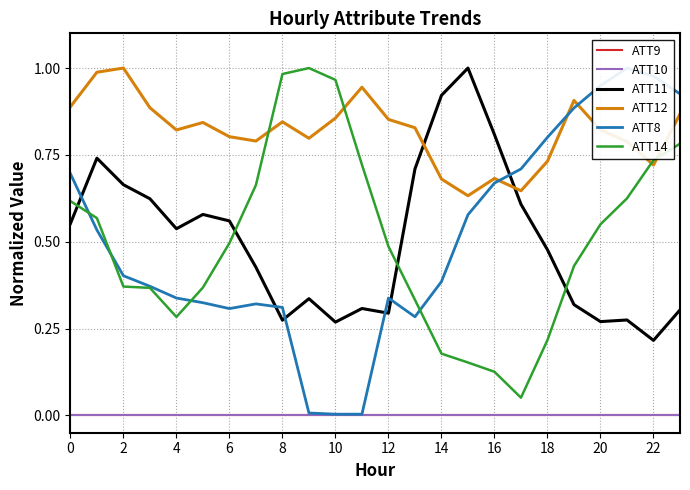

True or false: ATT14 has a value of 0.1 at 22.

False